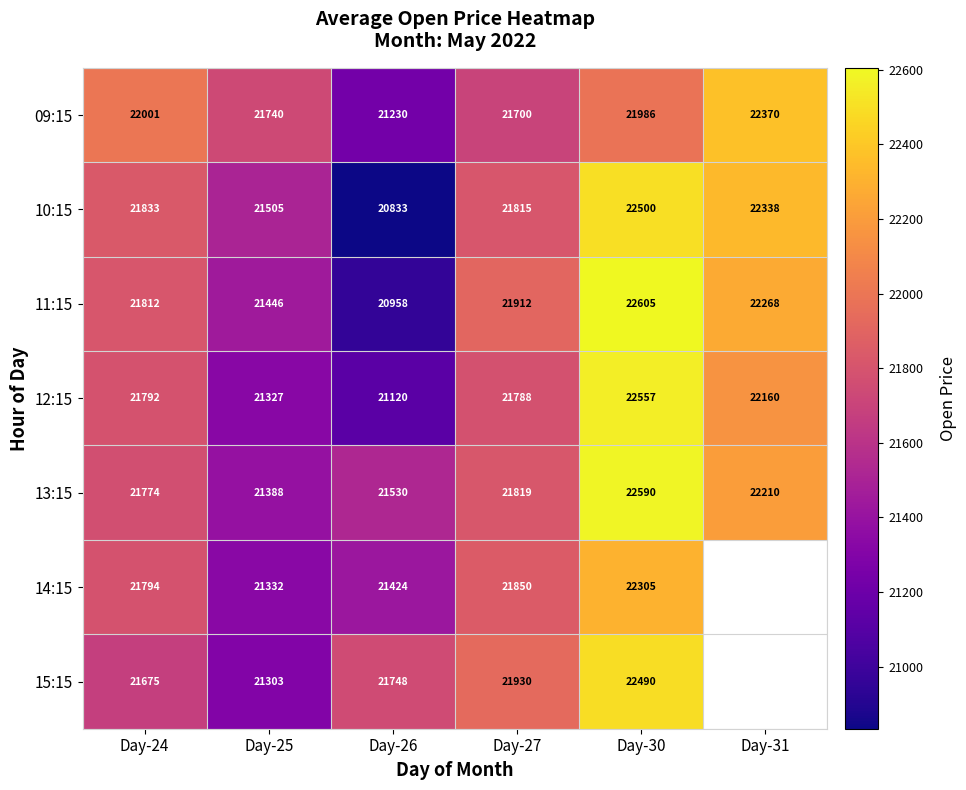

What is the difference between the highest and lowest values at Day-30?

619